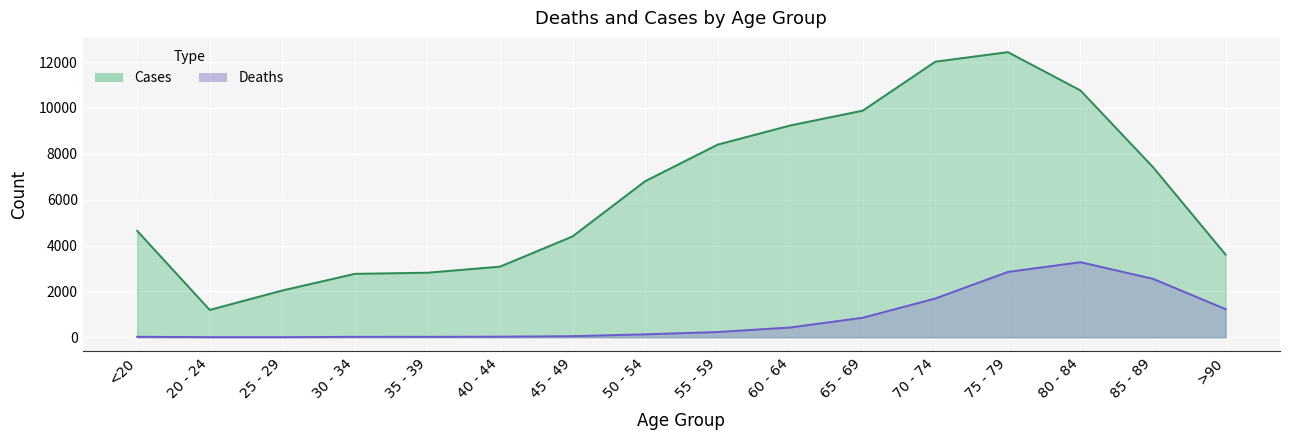

Which category has the lowest value in the Cases series?

20 - 24